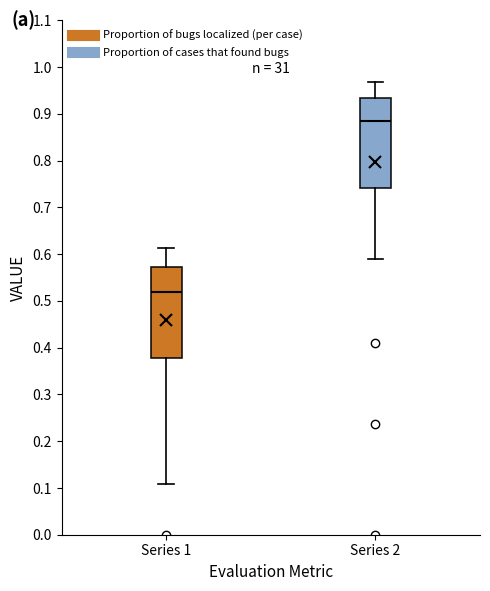

Which box has the lowest median line?

Series 1